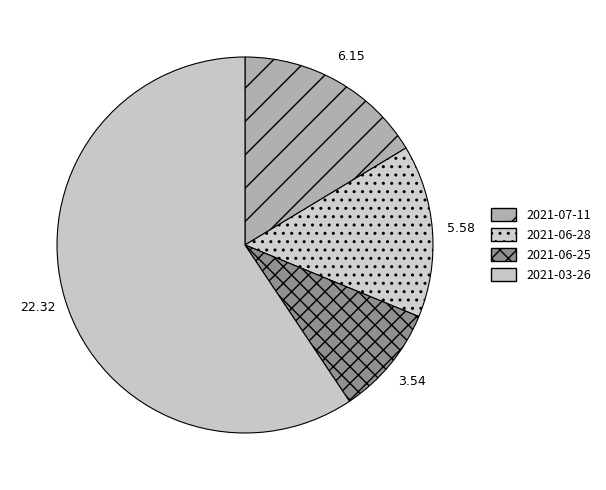

To the nearest percent, what is the combined percentage of 2021-06-25 and 2021-07-11?

26%